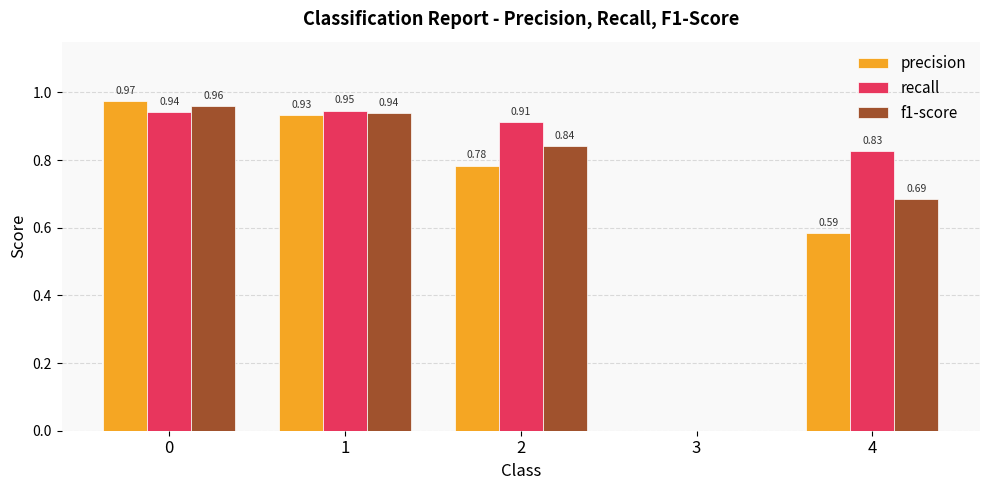

What is the sum of all f1-score values?

3.4